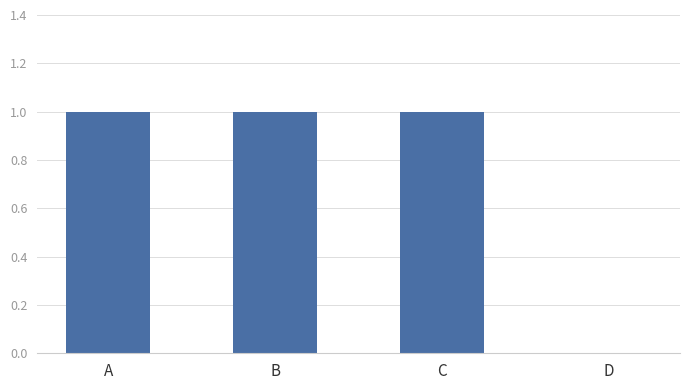

Reading left to right, what are all the values shown in this chart?

1	1	1	0